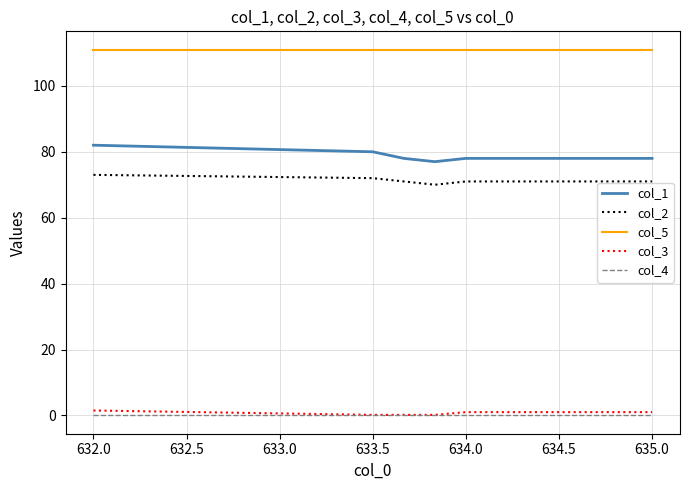

What is the maximum value for col_5?

111.0